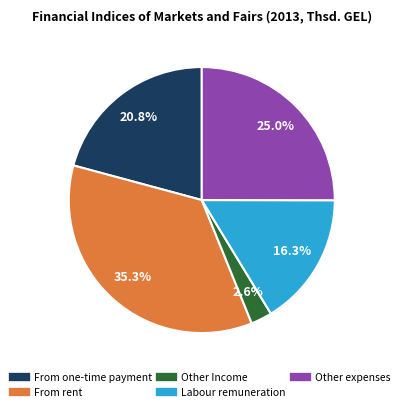

What percentage do From one-time payment and From rent together represent?

56.1%